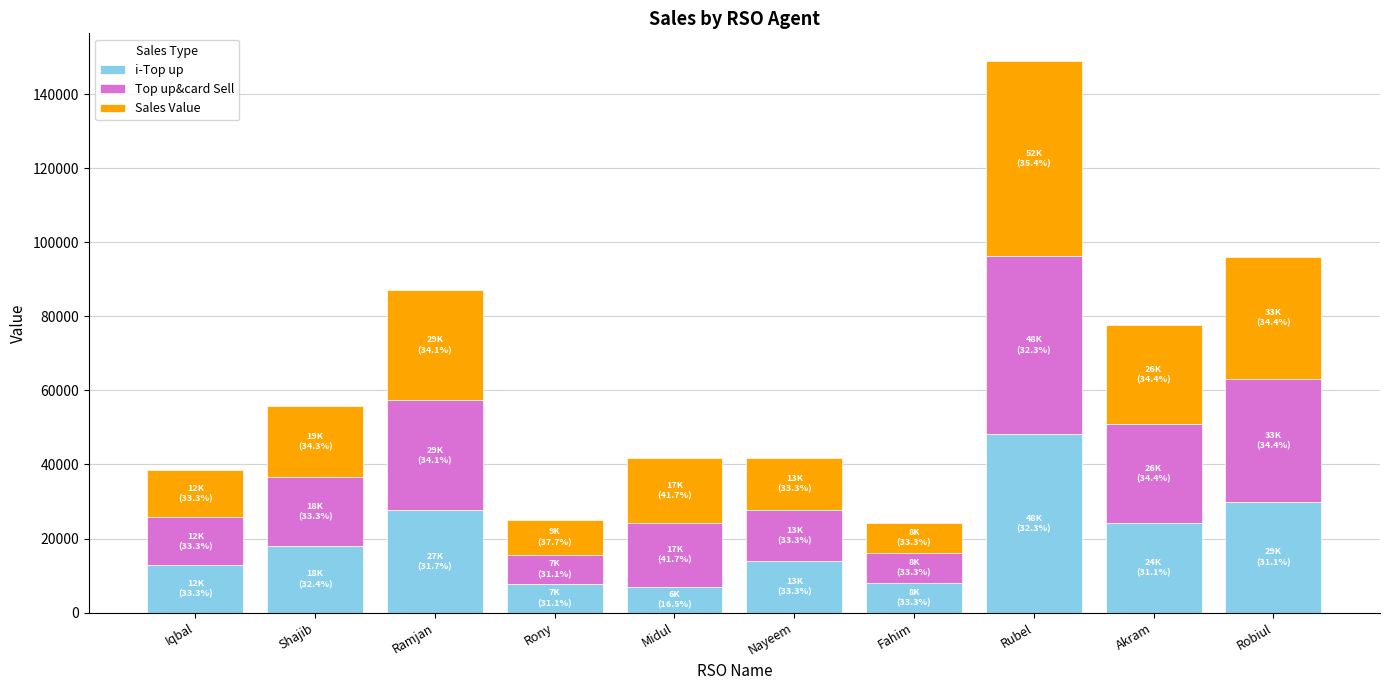

What is the total value across all series at Midul?

41625